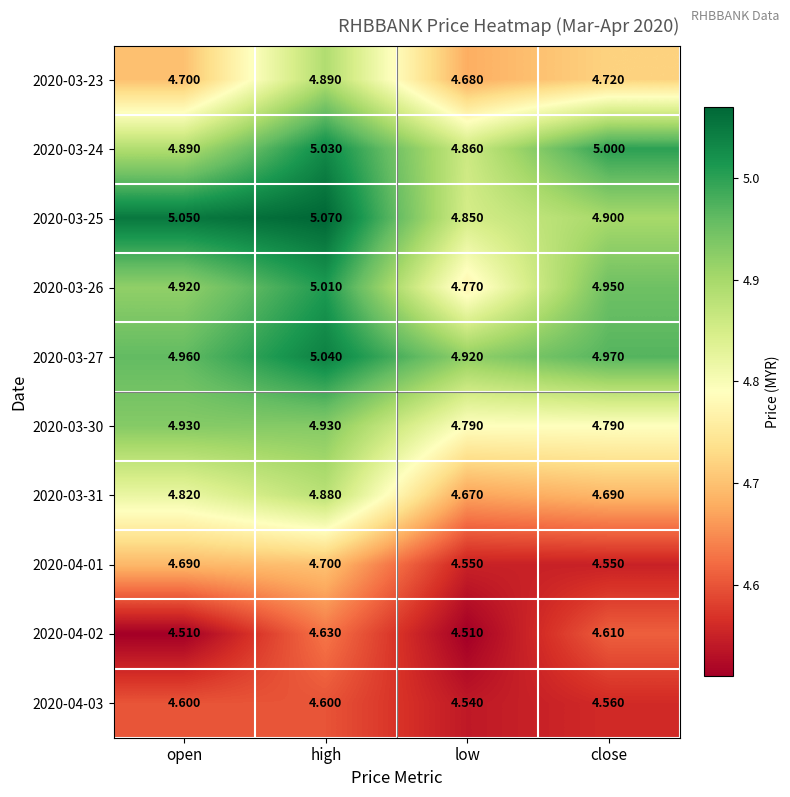

Is the value of 2020-03-23 at close greater than the value of 2020-03-27 at high?

No